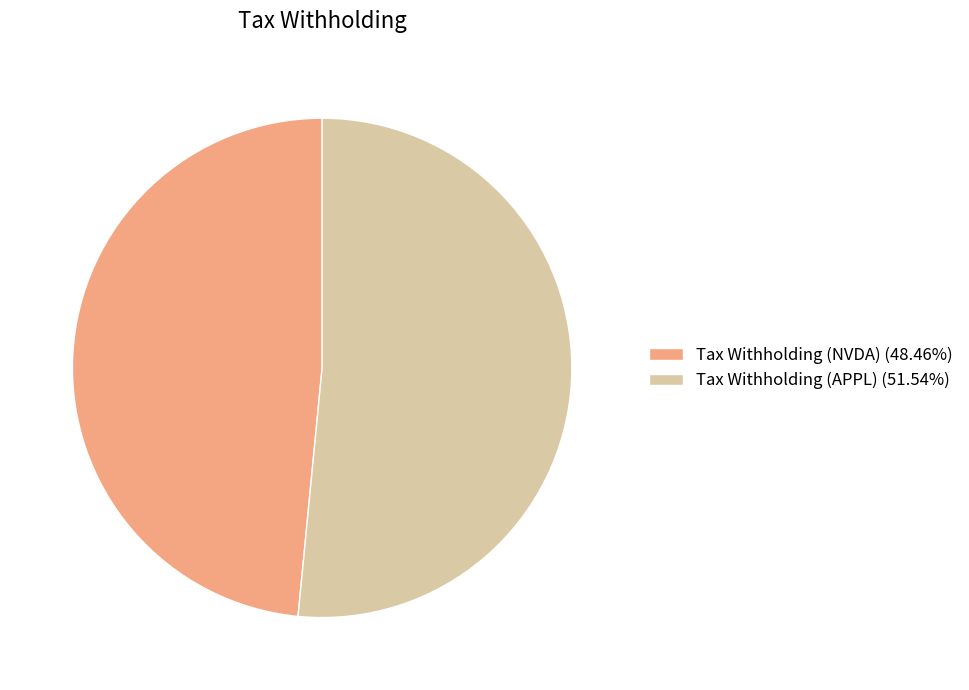

True or false: Tax Withholding (APPL) accounts for 58% of the total.

False